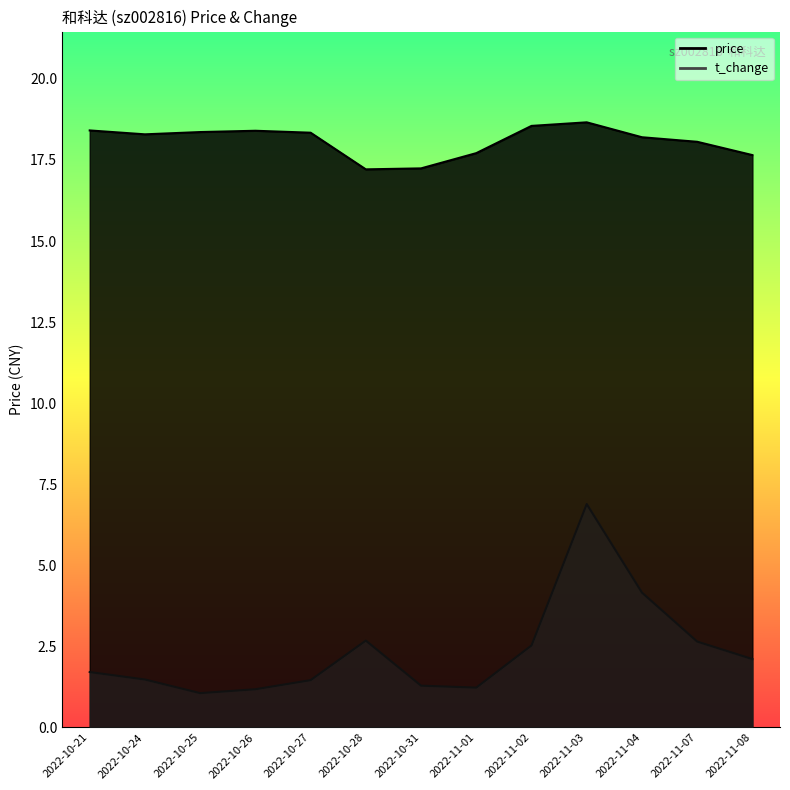

Between 2022-10-21 and 2022-11-01, which is larger?

2022-10-21